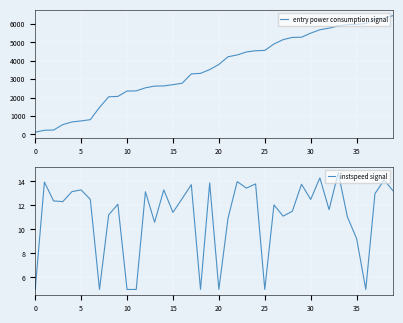

Is it true that instspeed signal equals 5.0 at 10?

True